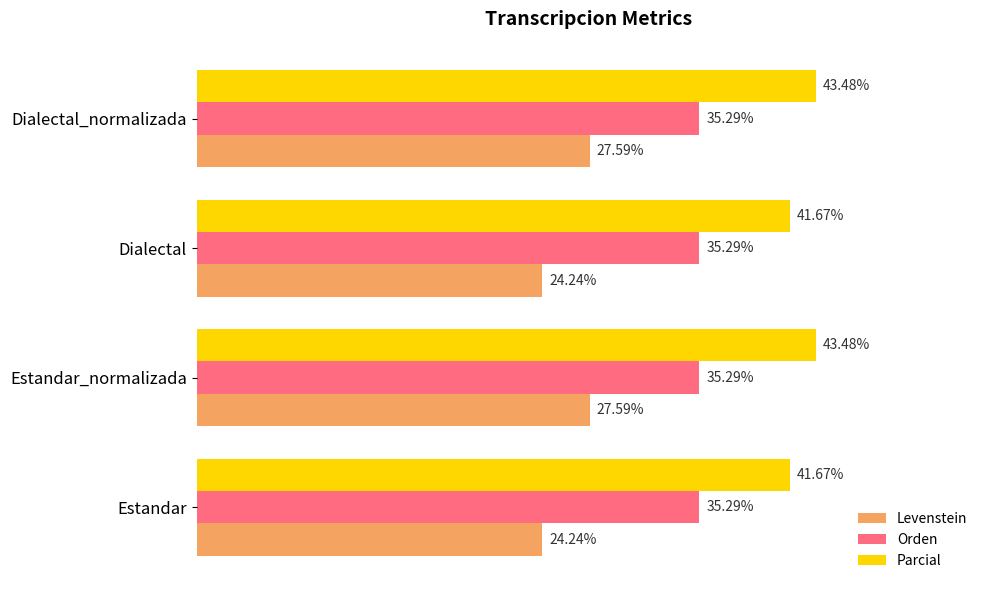

At Dialectal, list the series in order from smallest to largest.

Levenstein, Orden, Parcial